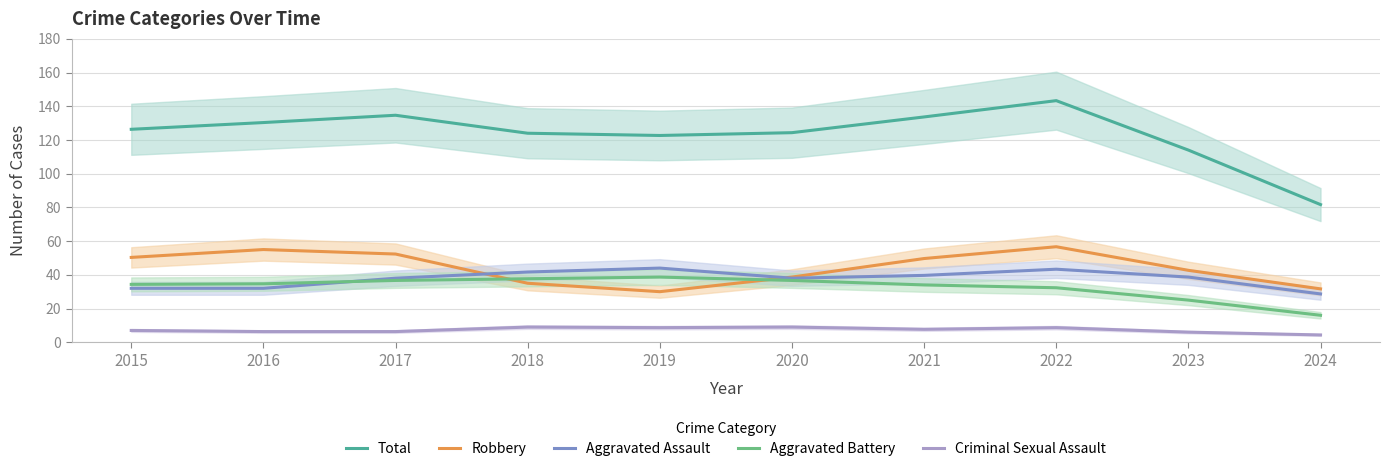

Which category has the lowest value across all series?

2024